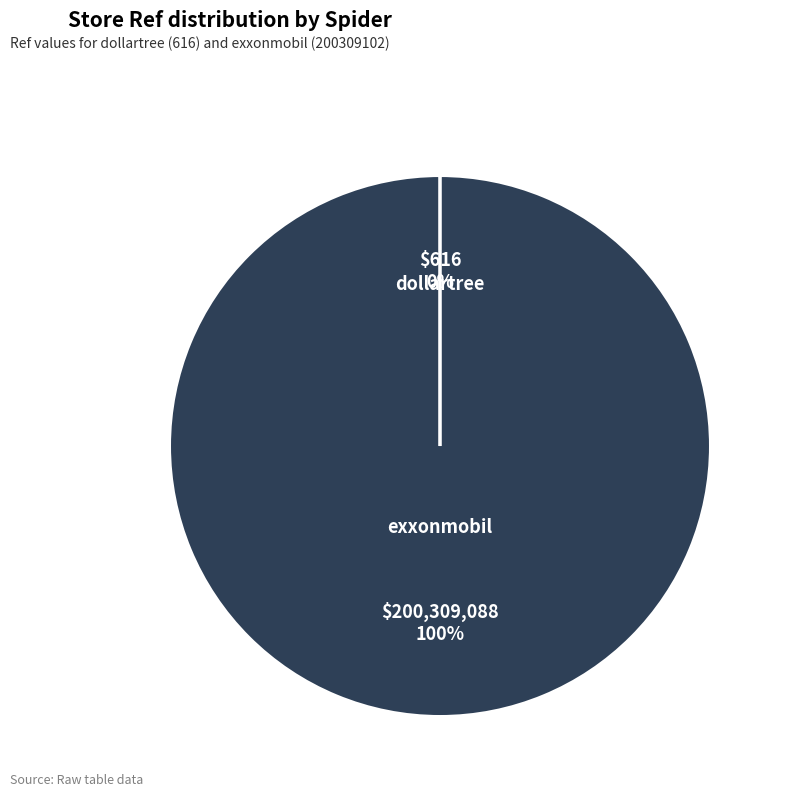

To the nearest percent, what percentage of the pie is exxonmobil?

100%